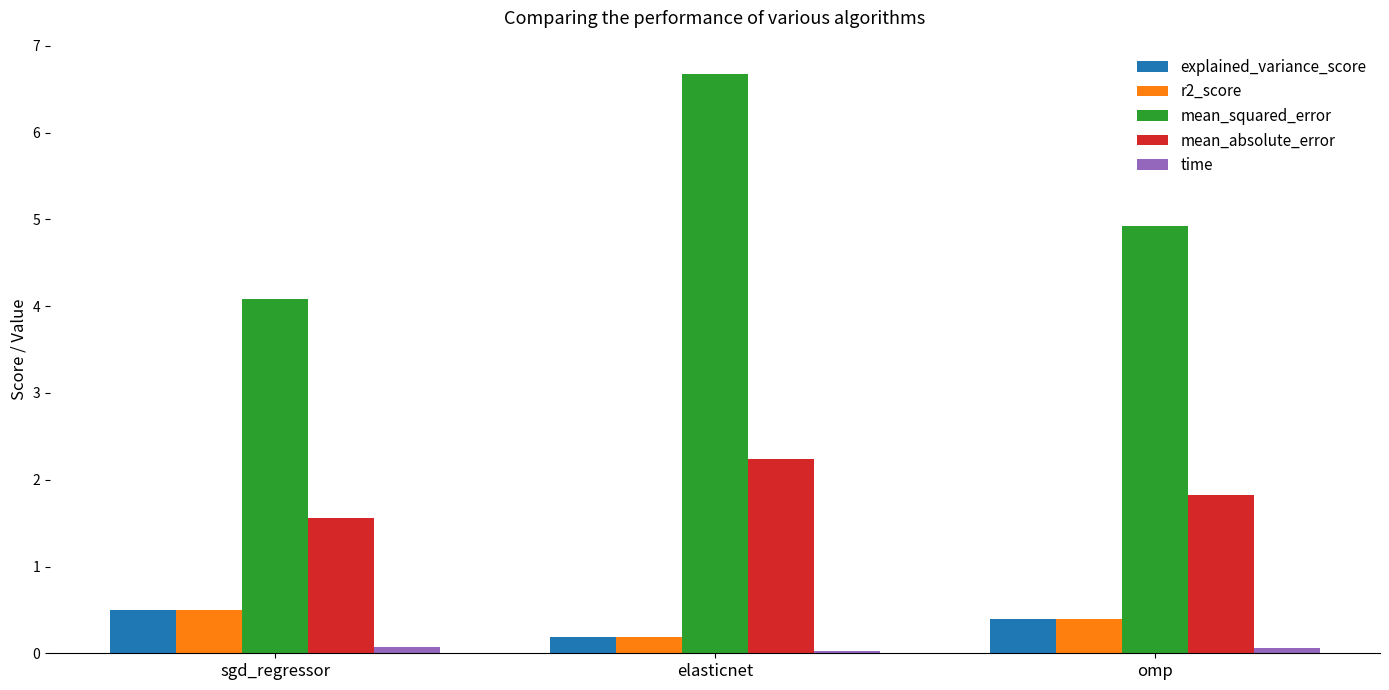

Which series has the widest spread of values?

mean_squared_error